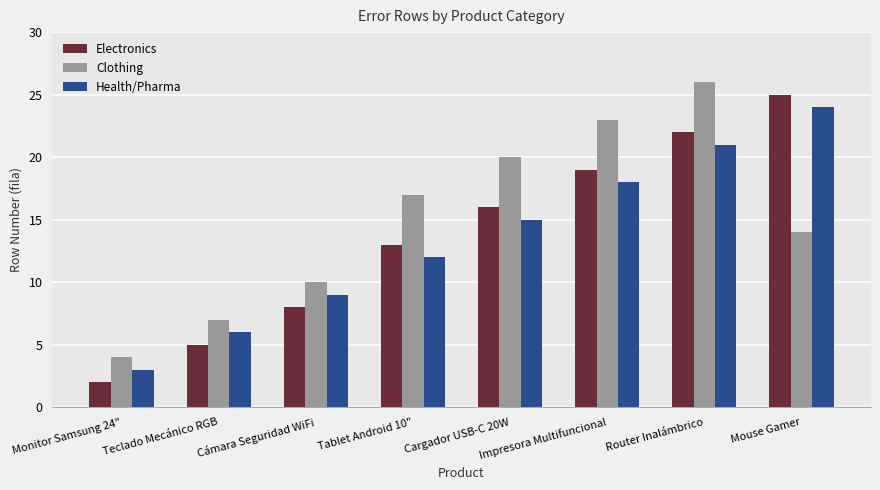

List the series in order of their overall mean, lowest first.

Health/Pharma, Electronics, Clothing